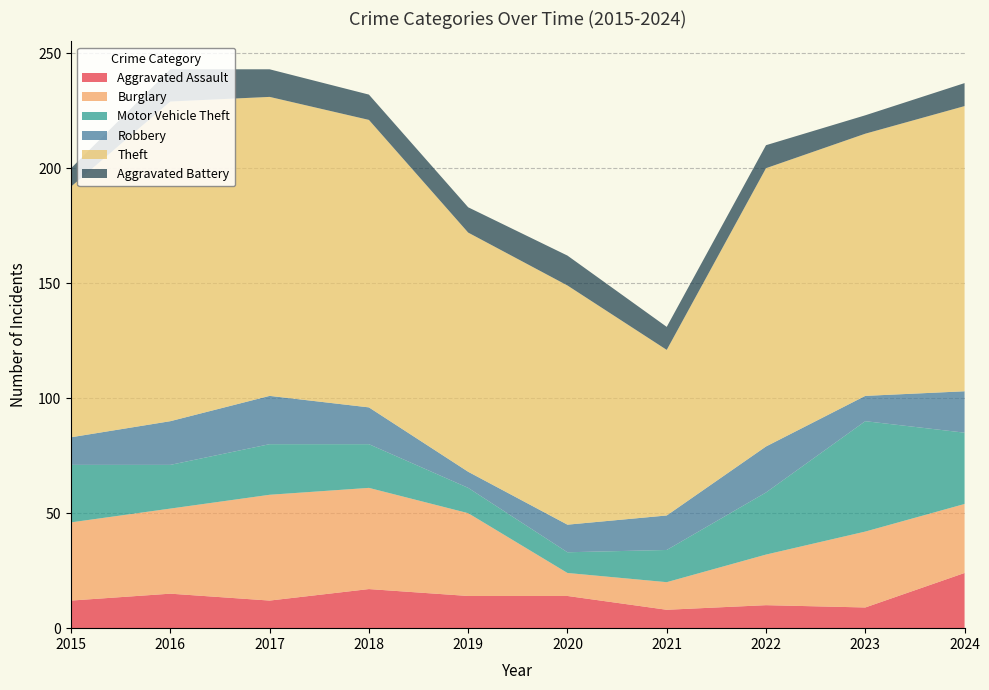

Reading right to left, list all the values displayed in this chart.

Aggravated Assault: 24	9	10	8	14	14	17	12	15	12
Burglary: 30	33	22	12	10	36	44	46	37	34
Motor Vehicle Theft: 31	48	27	14	9	11	19	22	19	25
Robbery: 18	11	20	15	12	7	16	21	19	12
Theft: 124	114	121	72	104	104	125	130	139	109
Aggravated Battery: 10	8	10	10	13	11	11	12	14	8